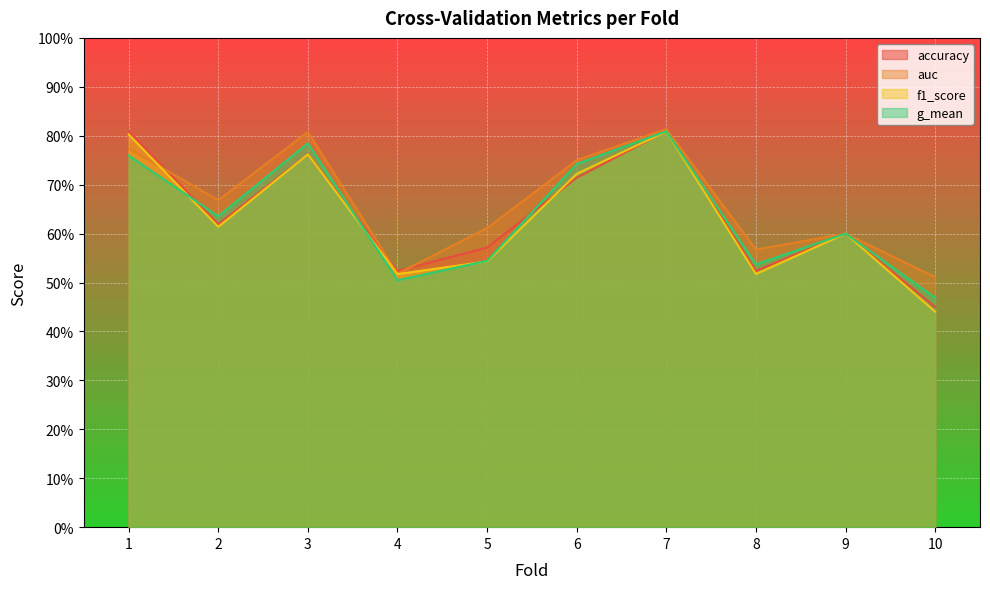

What is the difference between the maximum and minimum values in the auc series?

0.3